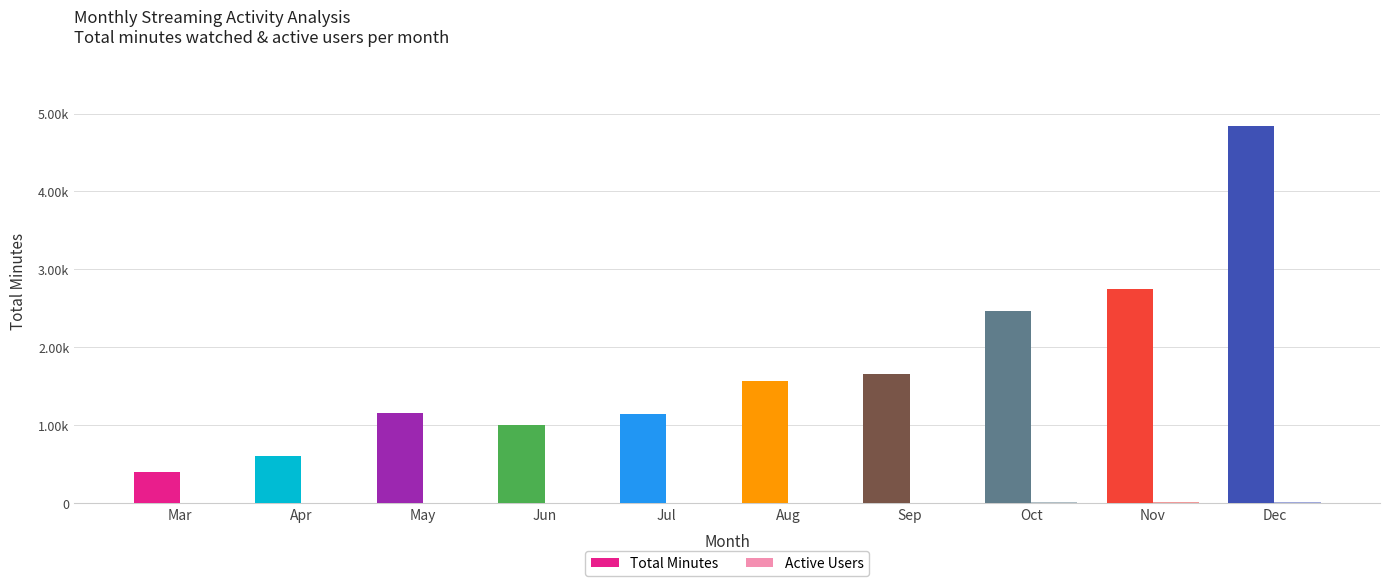

Are the bars grouped side by side (vs. stacked)?

Yes